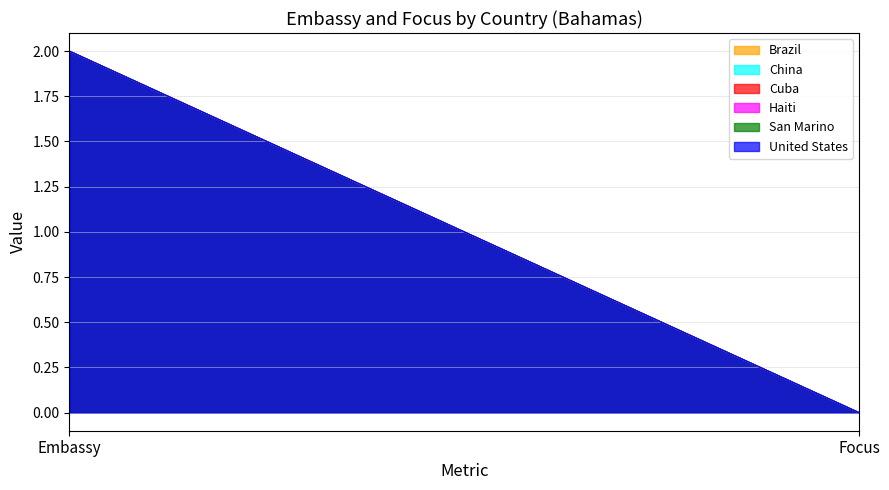

Is the value of Cuba at Focus greater than the value of Haiti at Embassy?

No